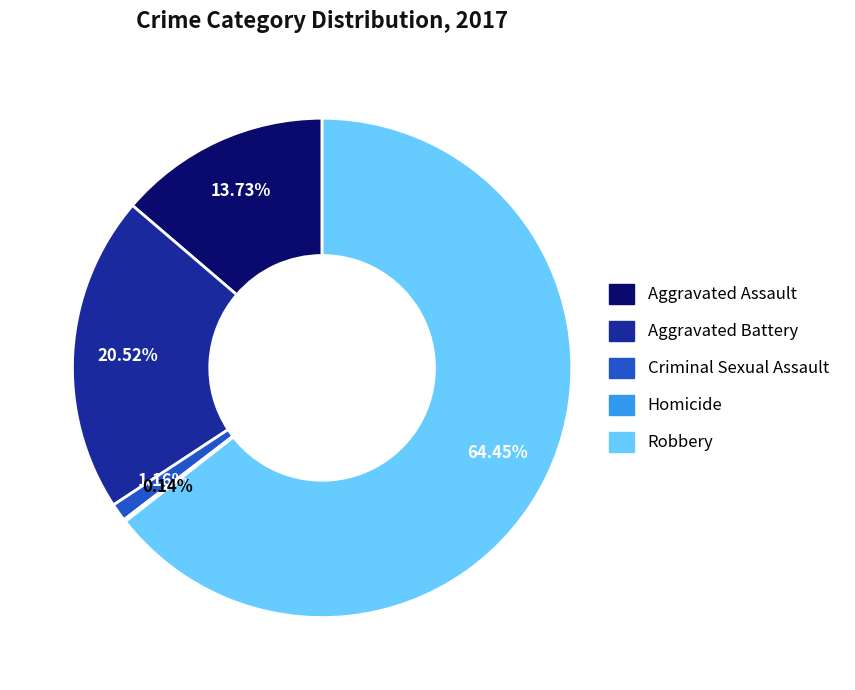

What percentage do Aggravated Battery and Robbery together represent?

85.0%